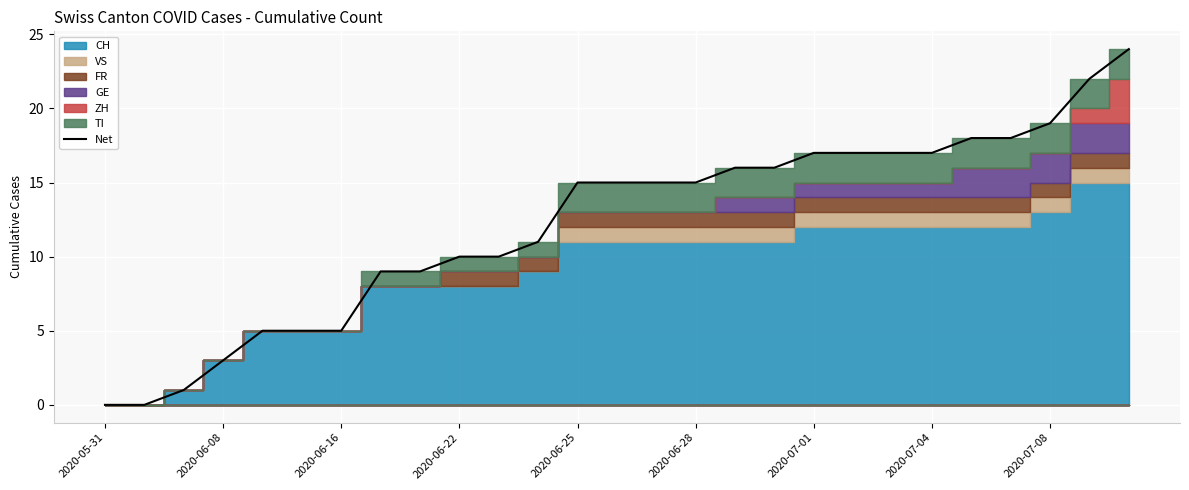

What is the maximum value for Net?

24